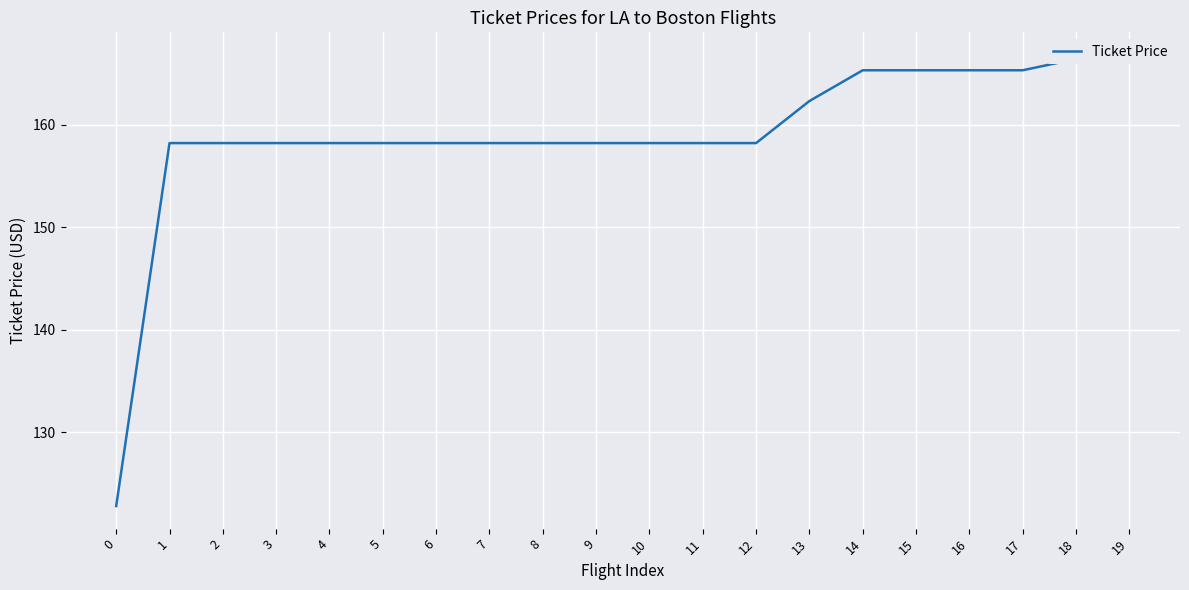

True or false: the data shows 79.4 at 12.

False